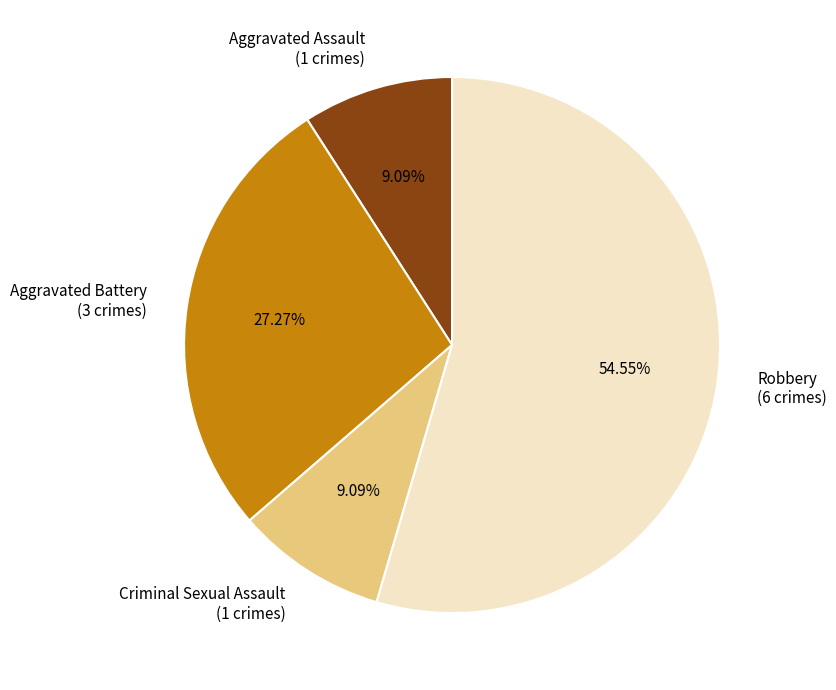

To the nearest percent, what is the combined percentage of Criminal Sexual Assault and Robbery?

64%